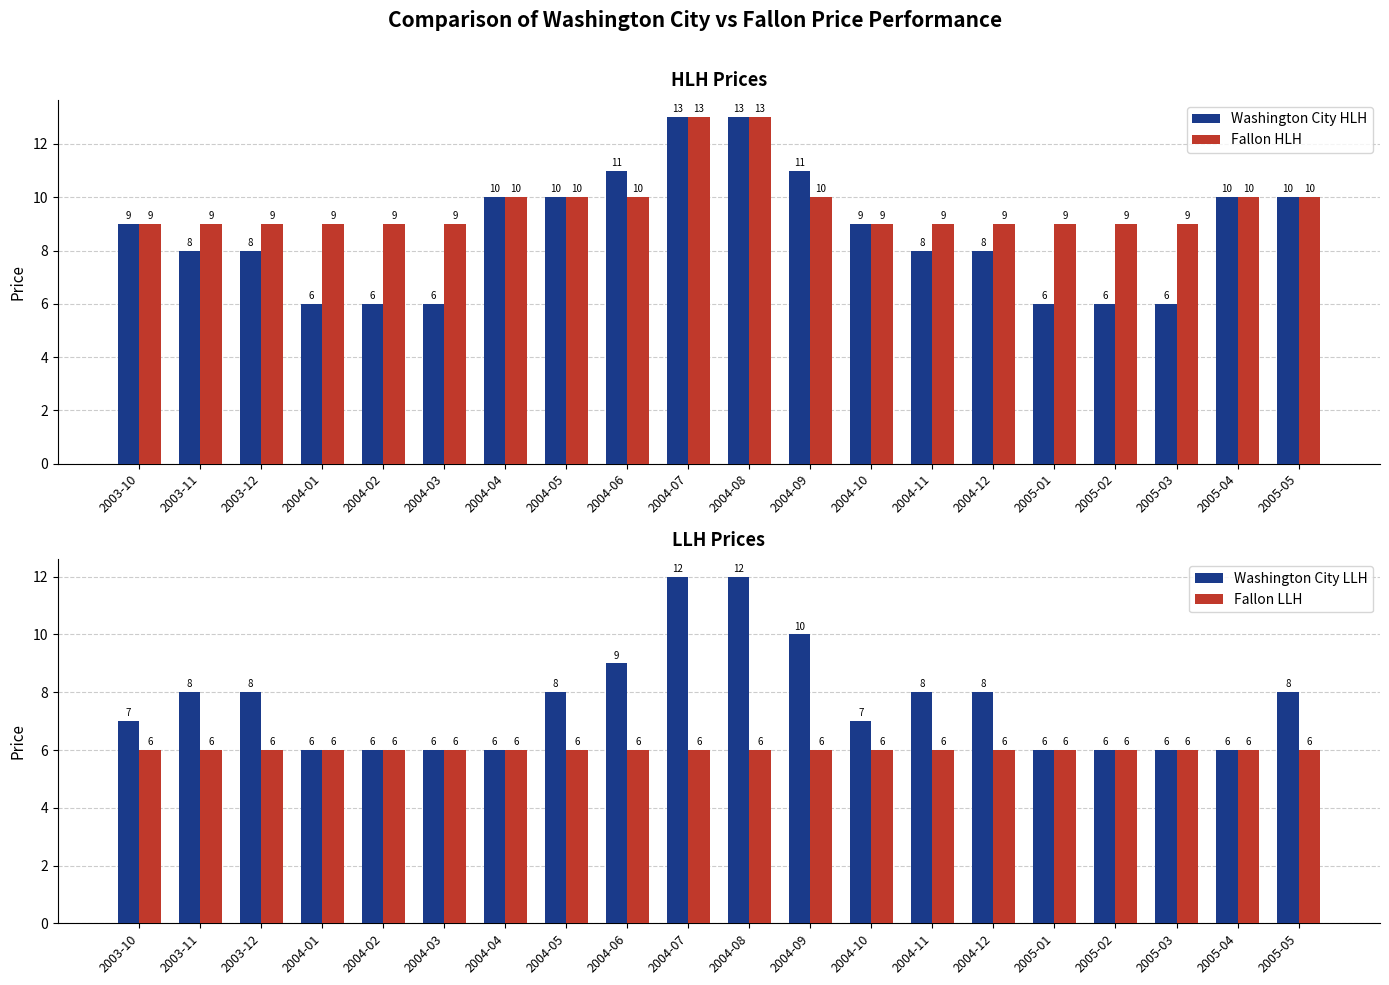

Is the value of Fallon LLH at 2004-04 greater than the value of Washington City HLH at 2004-01?

No